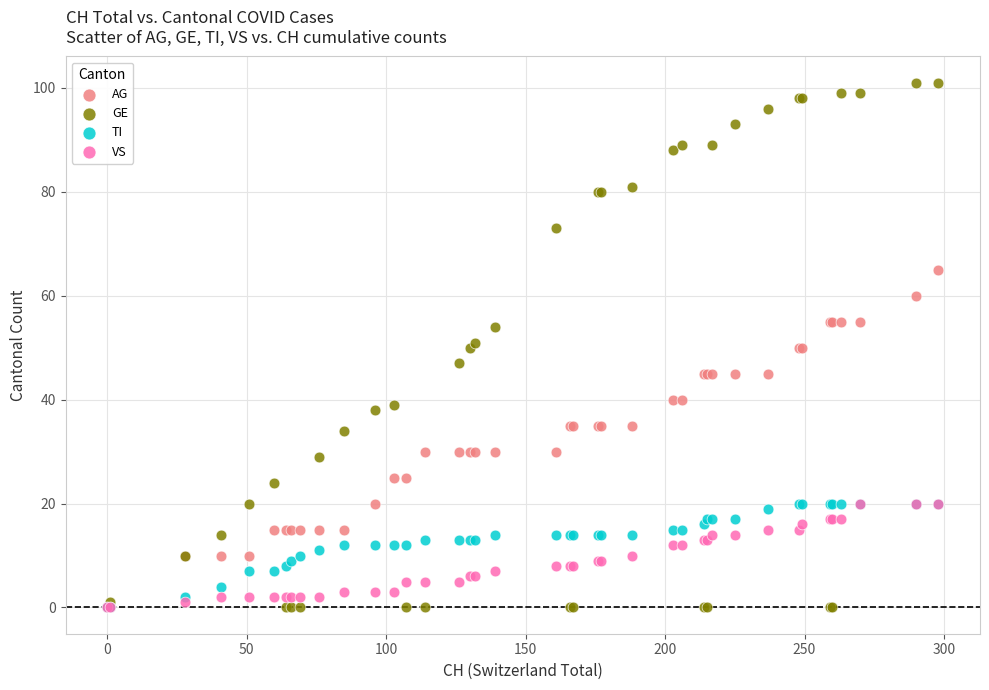

Which series has the largest Y range (max minus min)?

GE